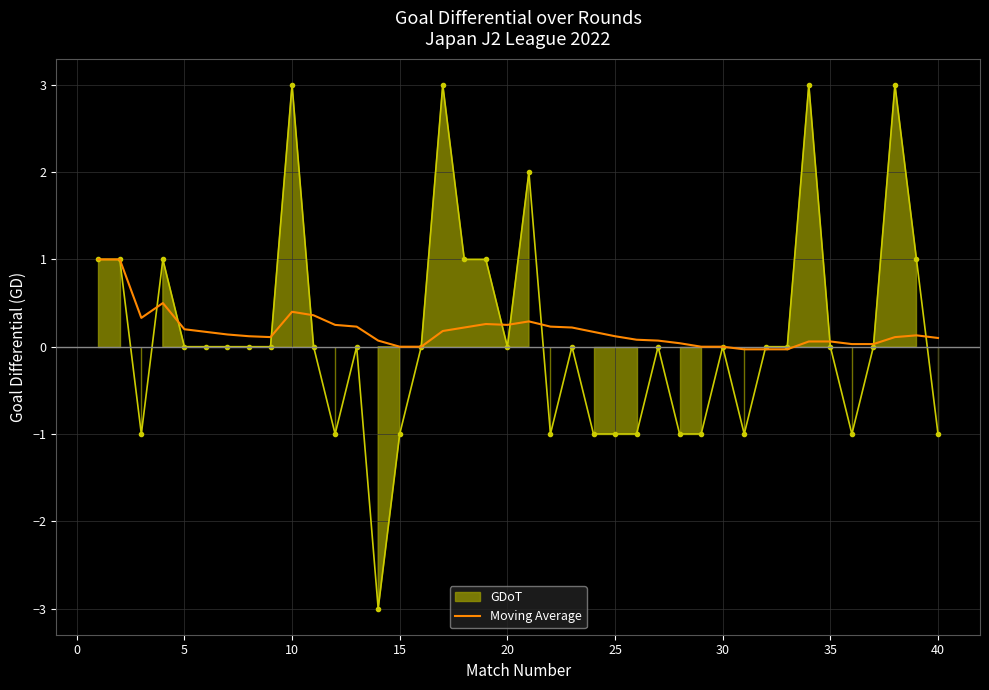

What is the maximum value for Moving Average?

1.0